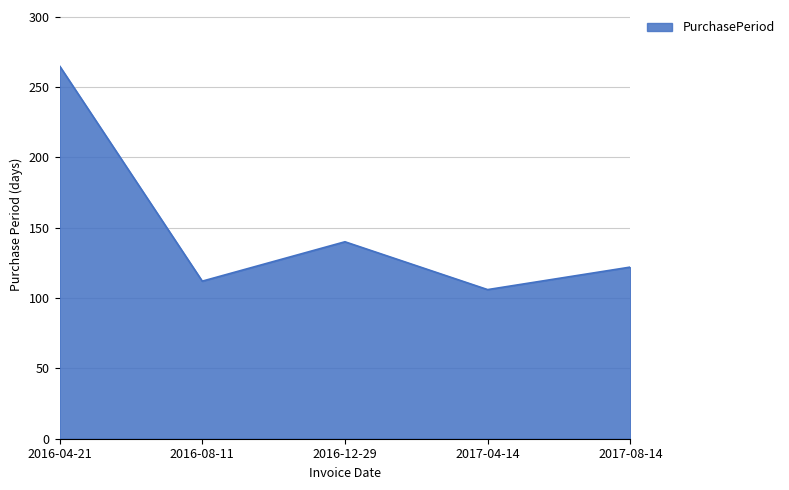

At which label is the value closest to 185?

2016-12-29